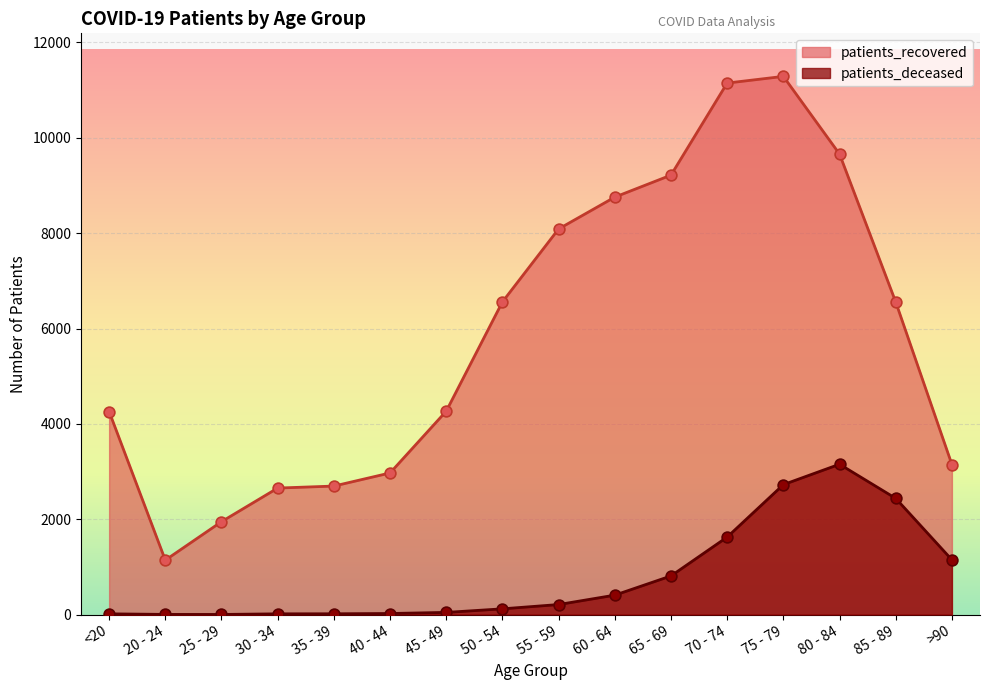

At how many categories does at least one series exceed 8048?

6